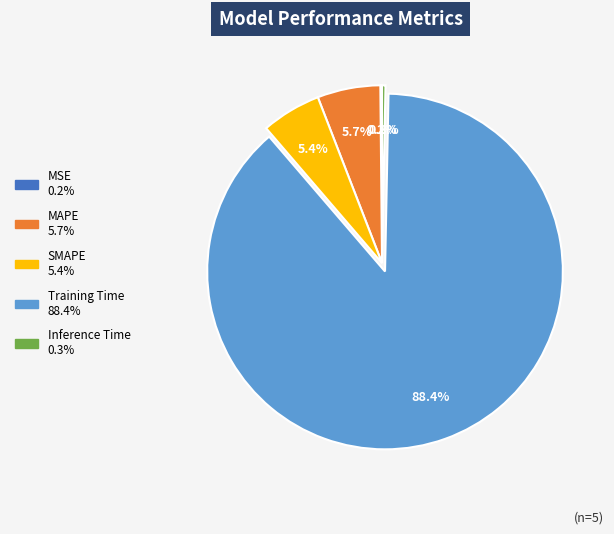

What is the majority slice?

Training Time